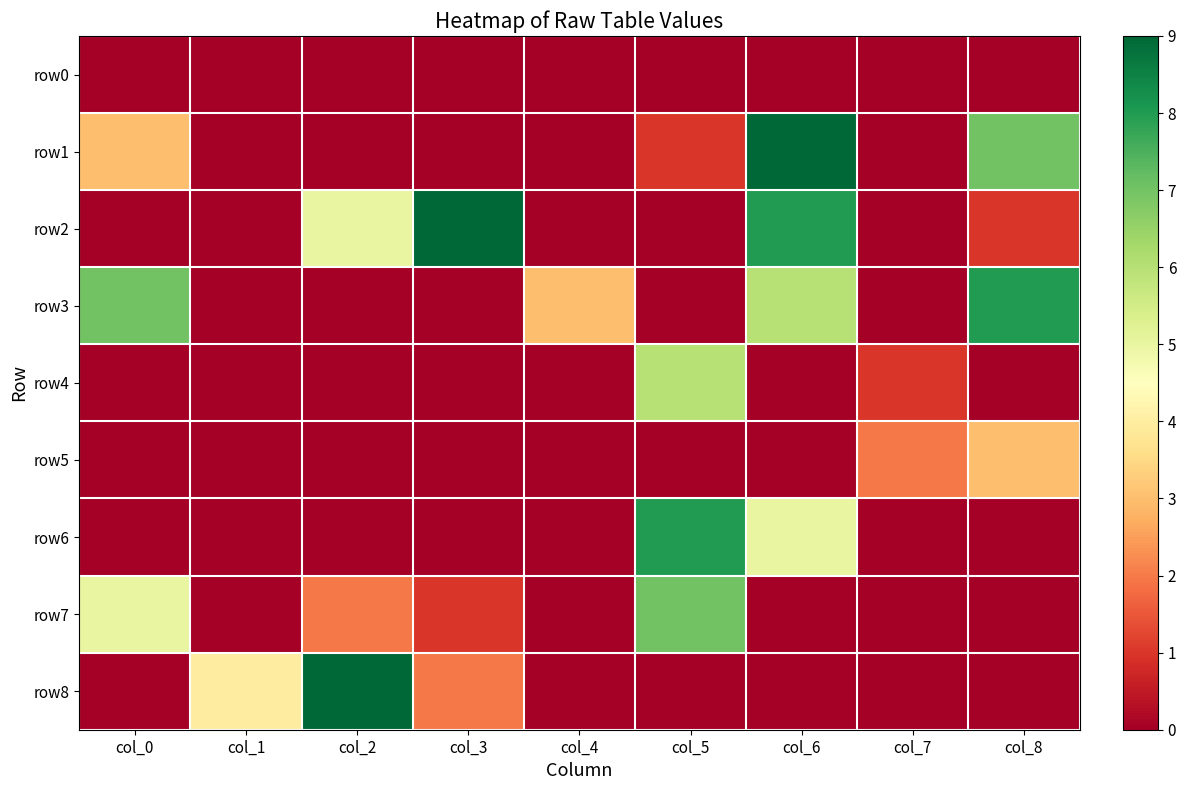

At which category is the sum across all series the highest?

col_6